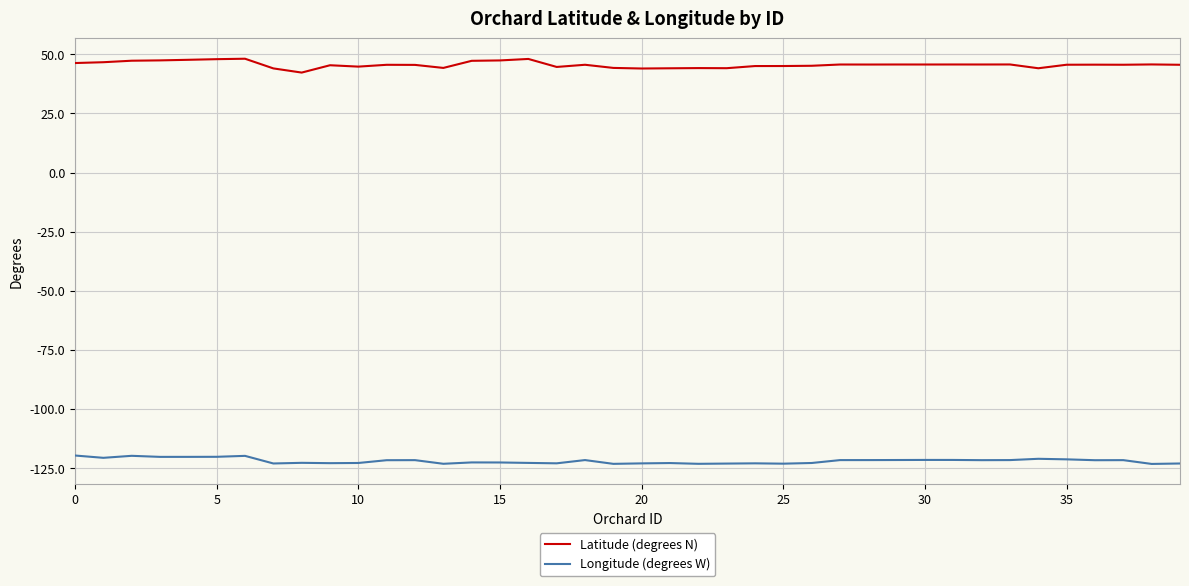

Which series has the largest total across all categories?

Latitude (degrees N)